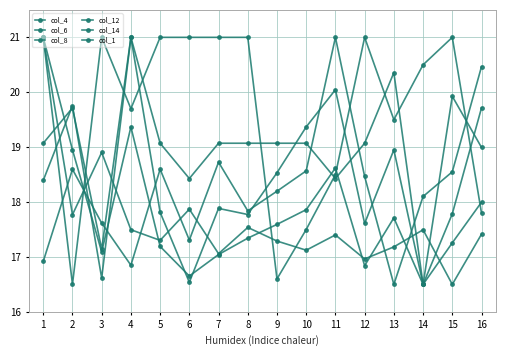

How many categories are shown in the chart?

16